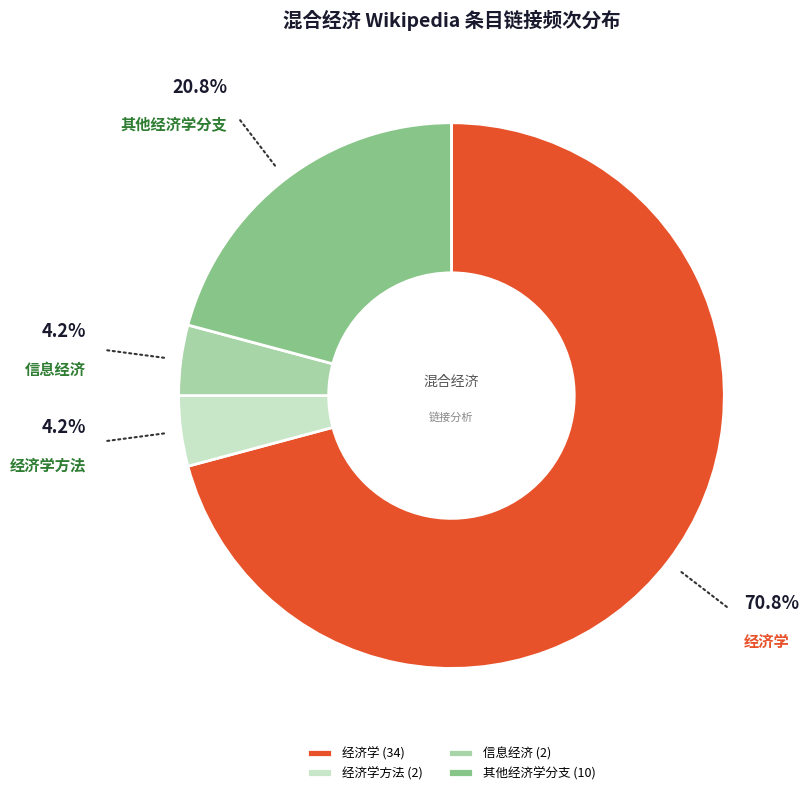

Count the number of slices in the pie.

4